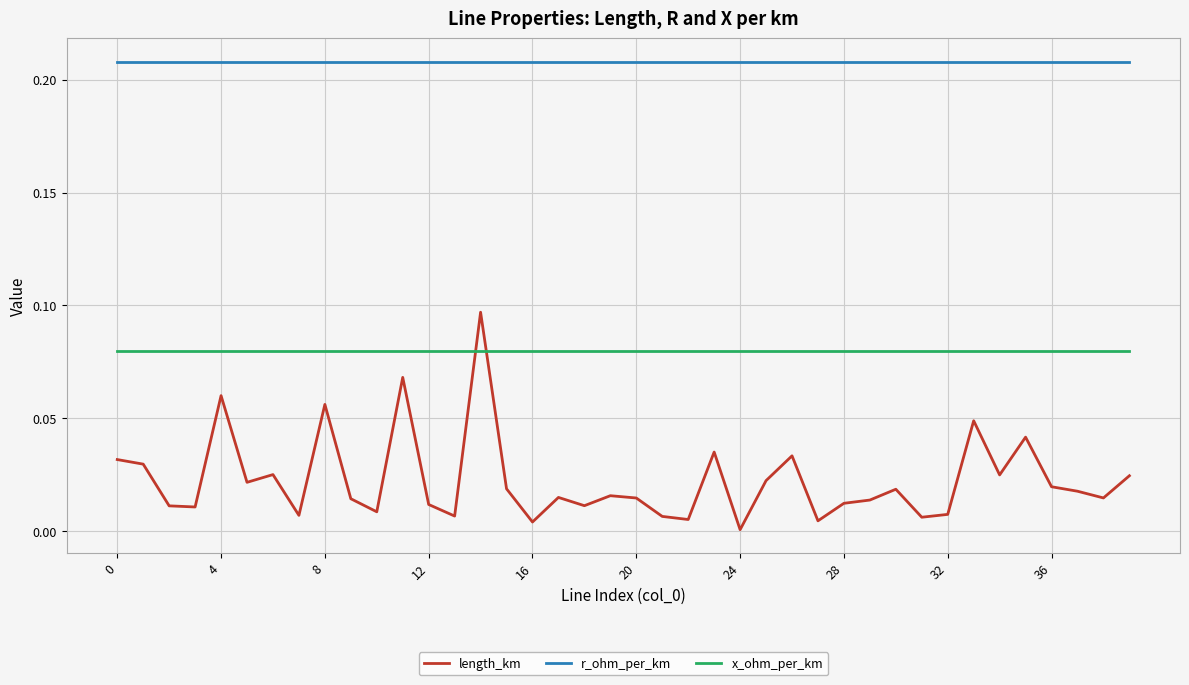

How many series are shown in this chart?

3